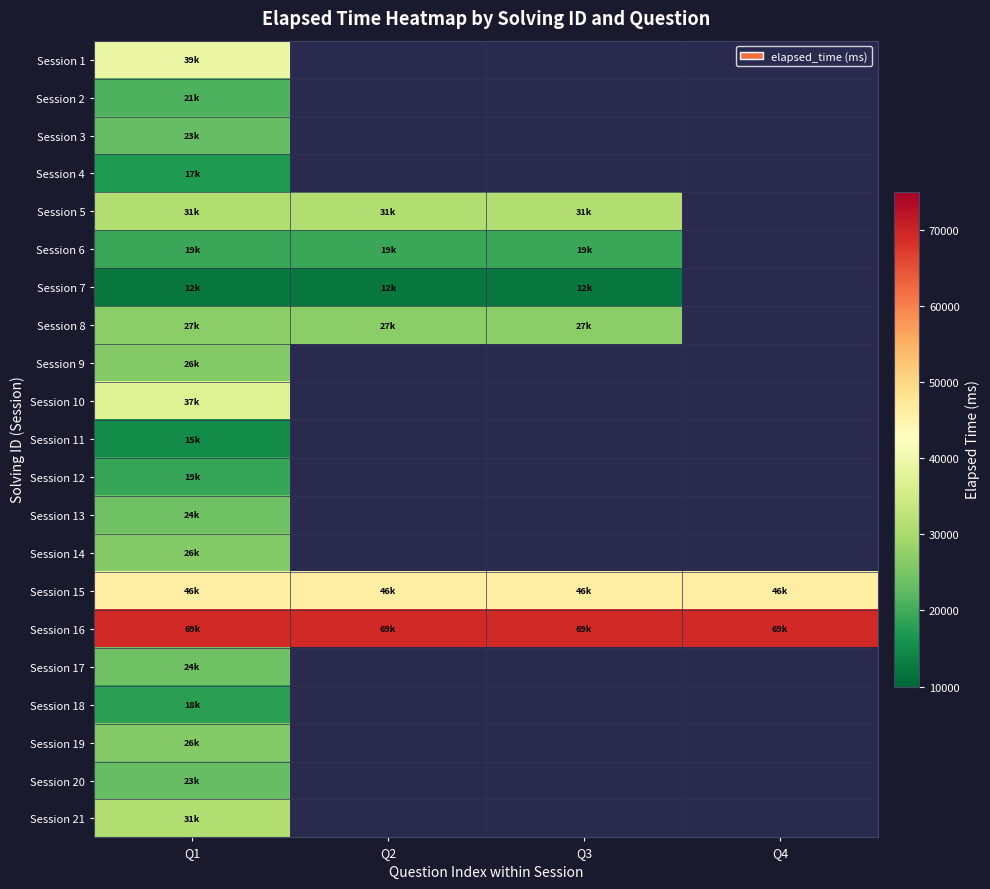

Rank the series by their maximum value, from highest to lowest.

Session 16, Session 15, Session 1, Session 10, Session 5, Session 21, Session 8, Session 9, Session 14, Session 19, Session 13, Session 17, Session 3, Session 20, Session 2, Session 6, Session 12, Session 18, Session 4, Session 11, Session 7